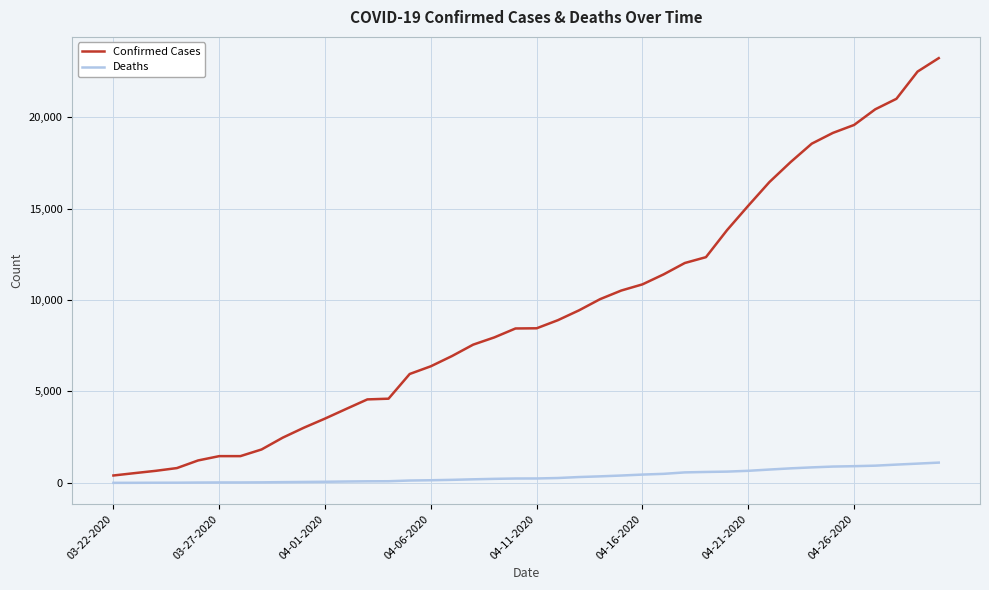

What is the difference between the maximum and minimum values in the Confirmed Cases series?

22813